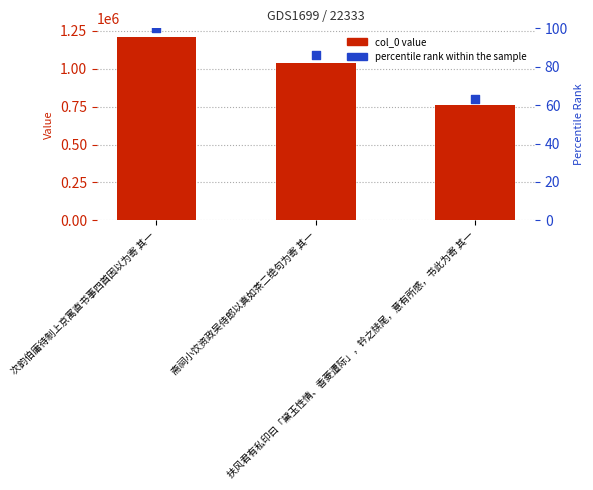

Which series has the largest total across all categories?

col_0